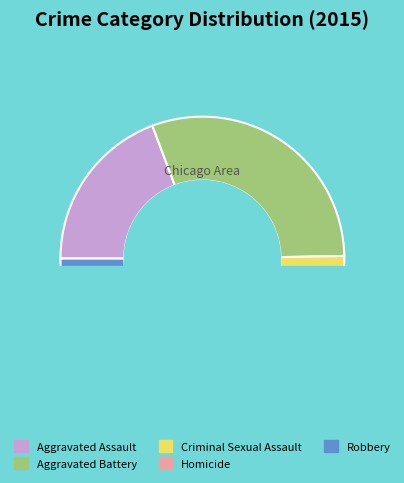

Count the number of slices in the pie.

5